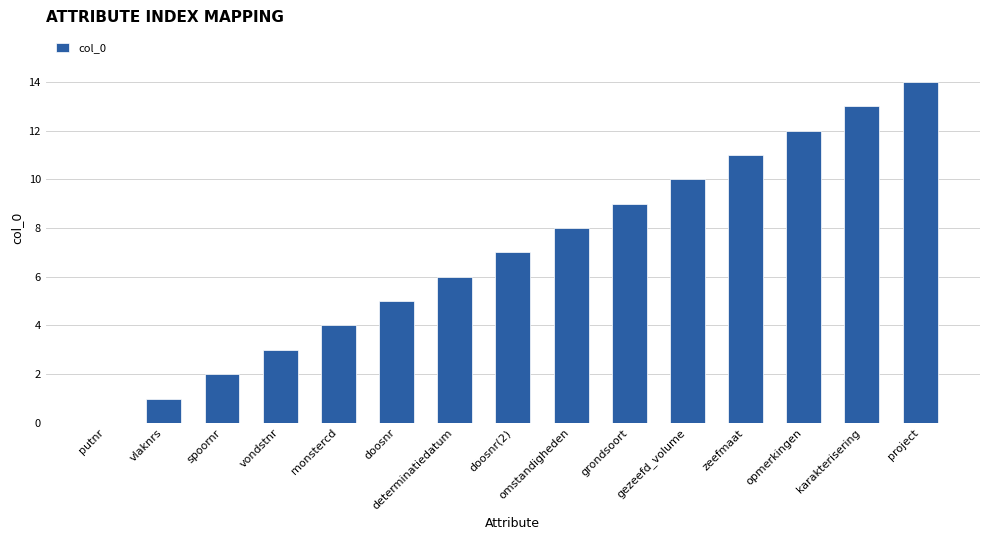

How many distinct data groups are displayed?

1